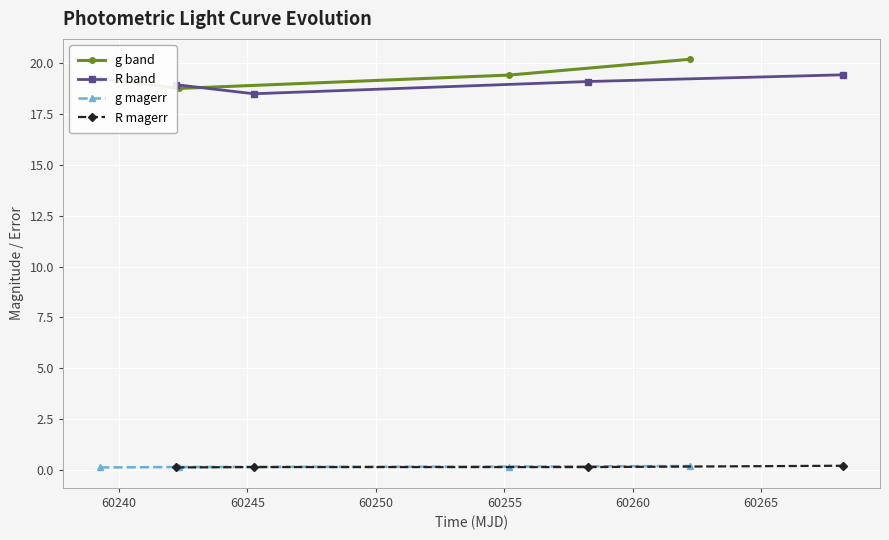

Count the number of data series in this chart.

4